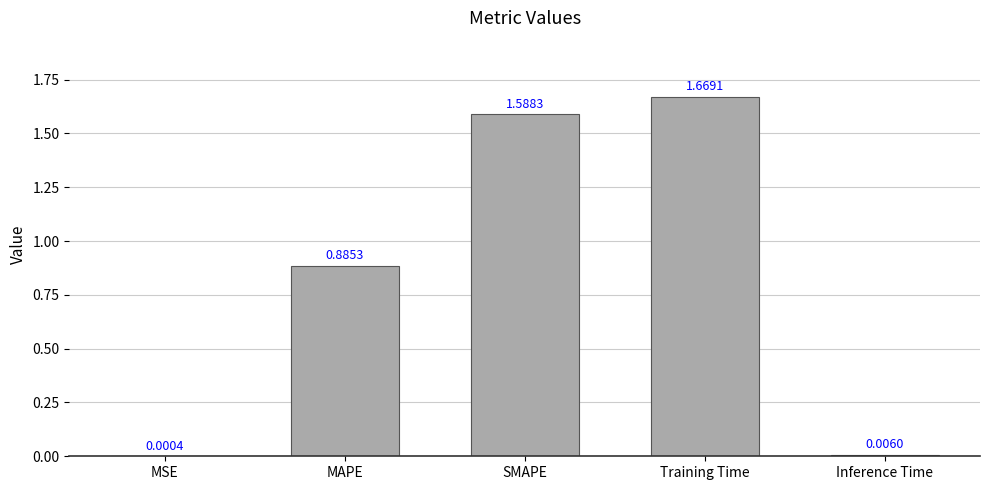

At which category does the chart reach its peak across all series?

Training Time